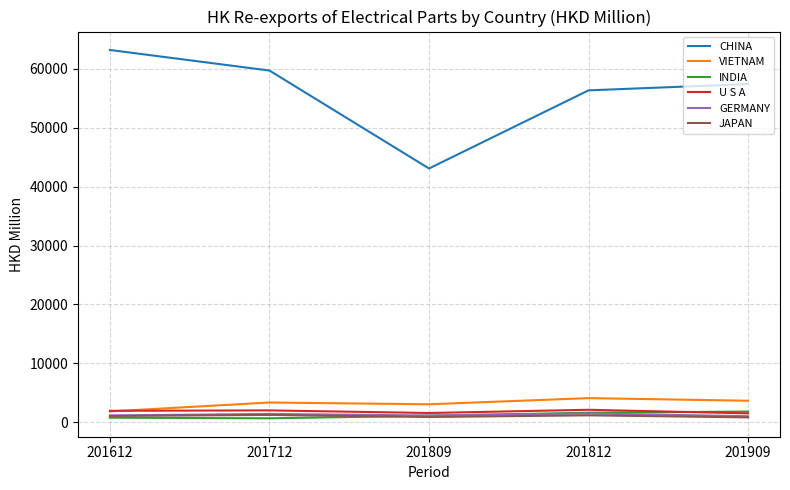

Is it true that JAPAN equals 810.7 at 201909?

True